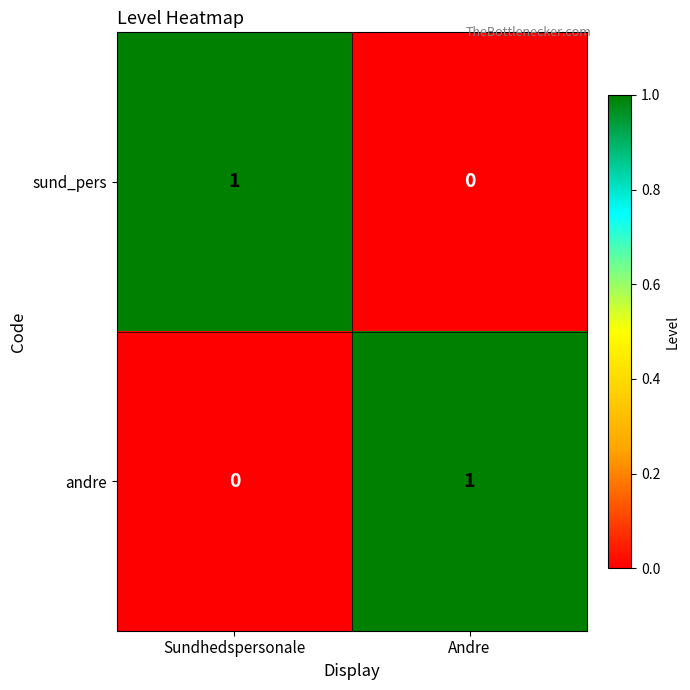

The value of sund_pers at Andre is 1. True or false?

False